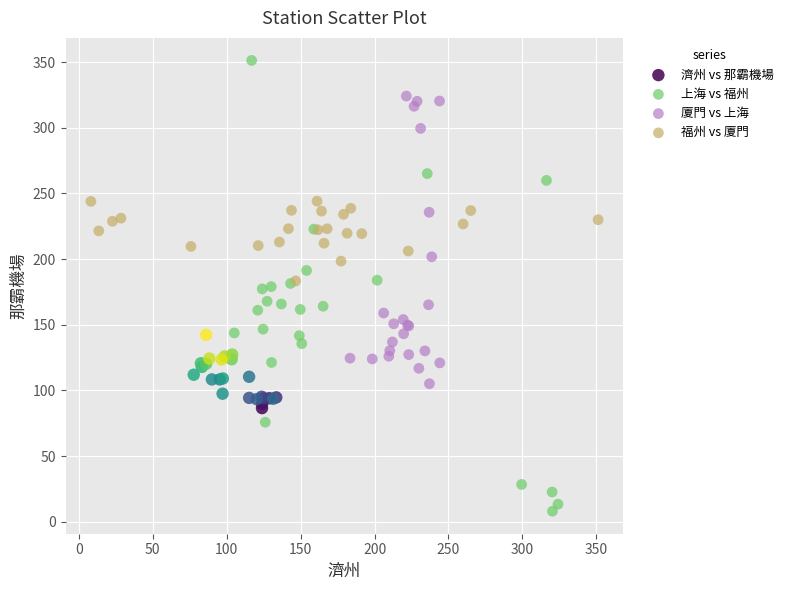

Which series has the largest Y range (max minus min)?

上海 vs 福州